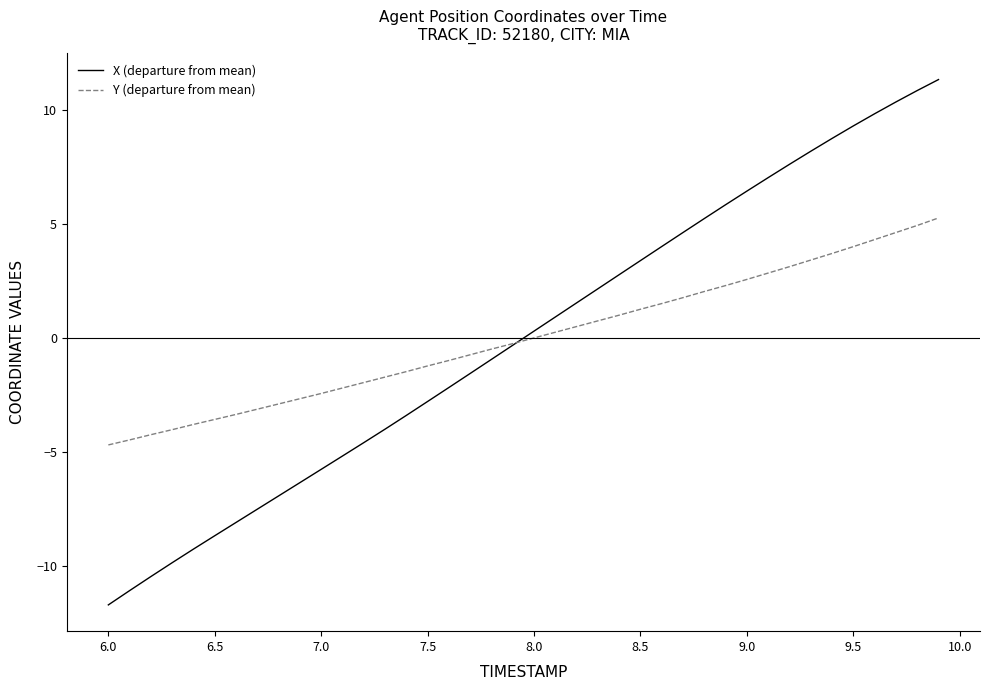

List the series in order of their peak value, lowest first.

Y (departure from mean), X (departure from mean)